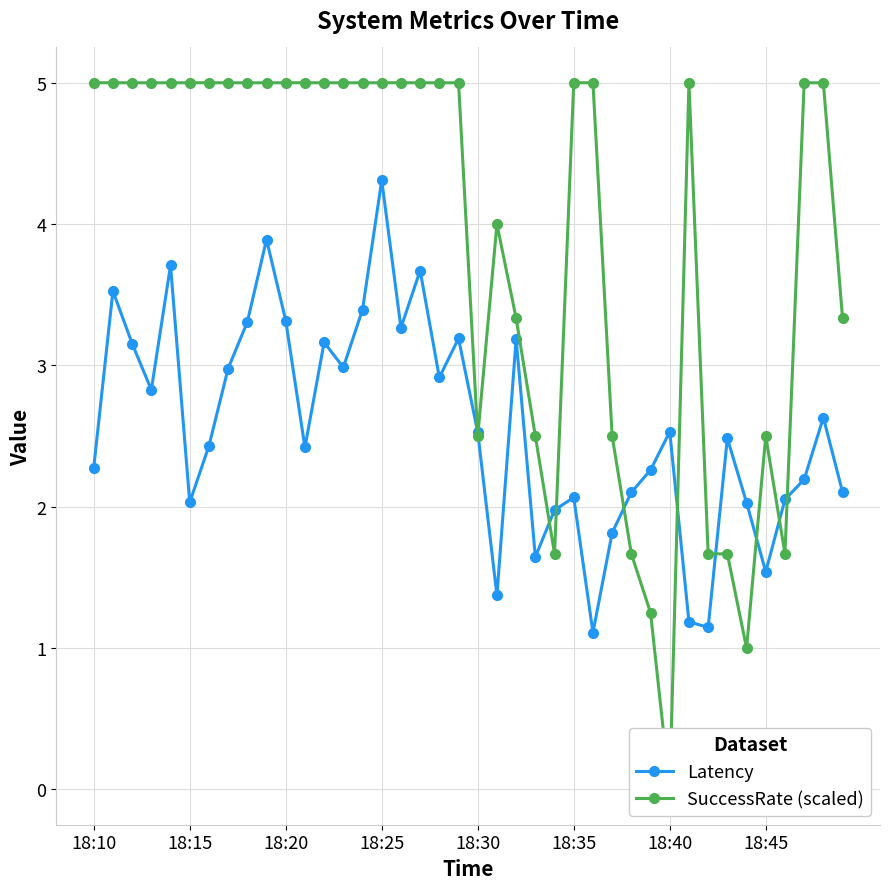

At how many categories does at least one series exceed 0?

40